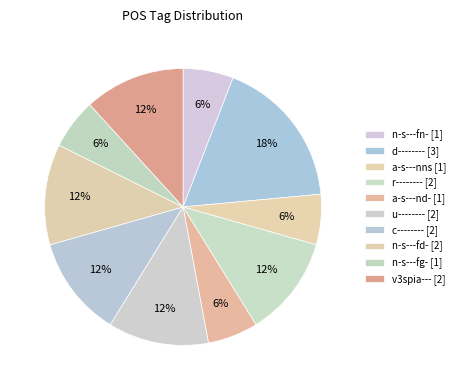

What percentage is the a-s---nd- slice, to the nearest percent?

6%